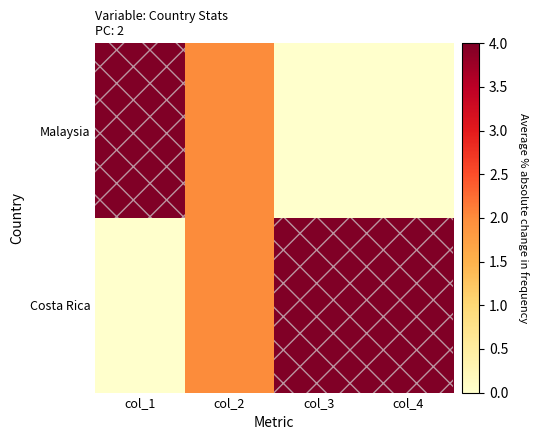

Reading left to right, list all the values displayed in this chart.

Malaysia: col_1=4	col_2=2	col_3=0	col_4=0
Costa Rica: col_1=0	col_2=2	col_3=4	col_4=4